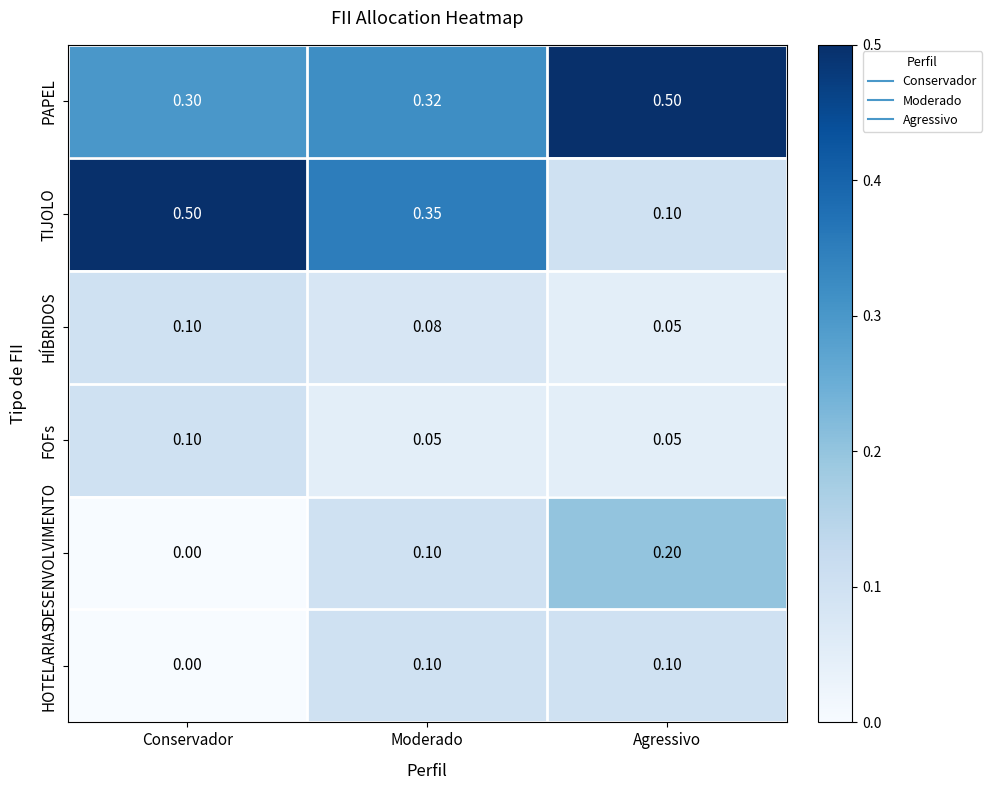

Which category has the lowest value in the DESENVOLVIMENTO series?

Conservador